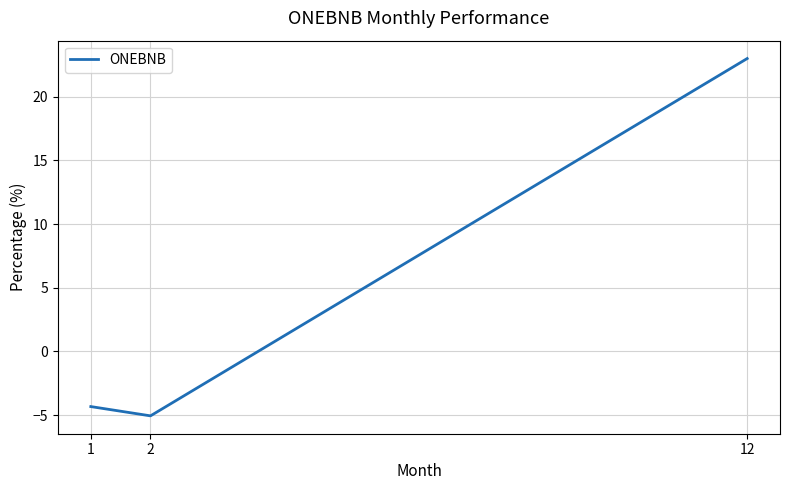

List the labels in order of value, smallest first.

2, 1, 12